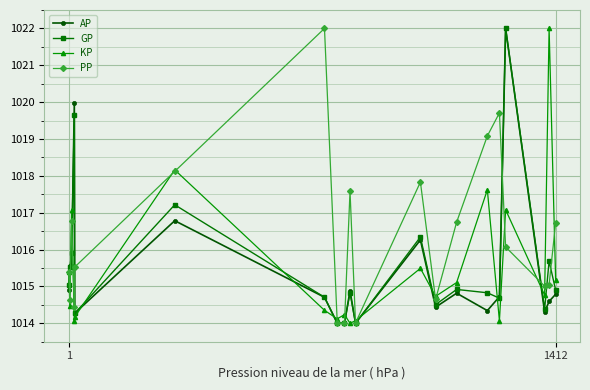

What is the highest value of the GP series?

1022.0